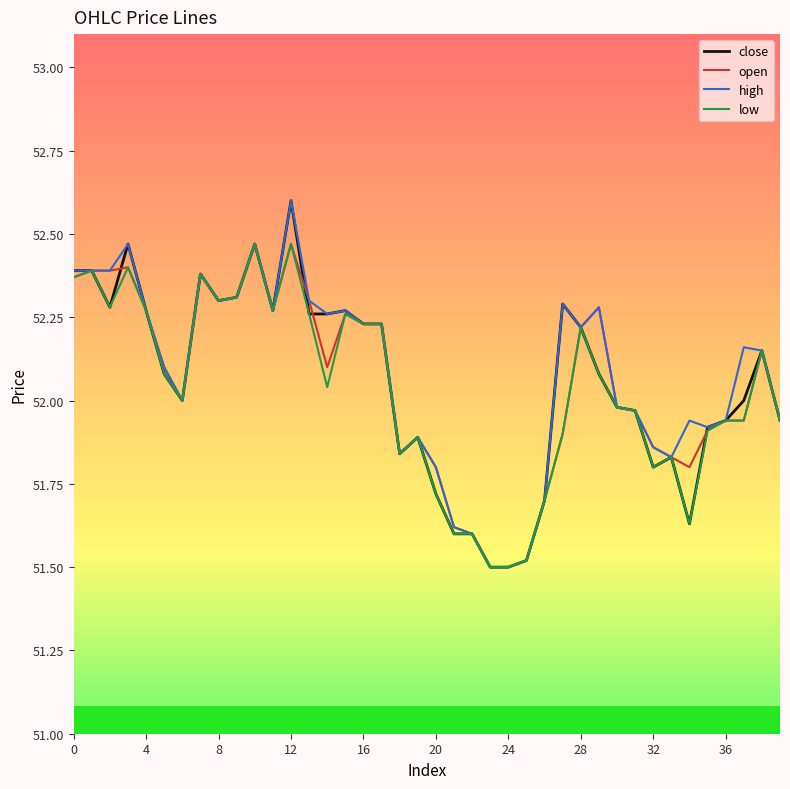

What is the highest value of the high series?

52.6